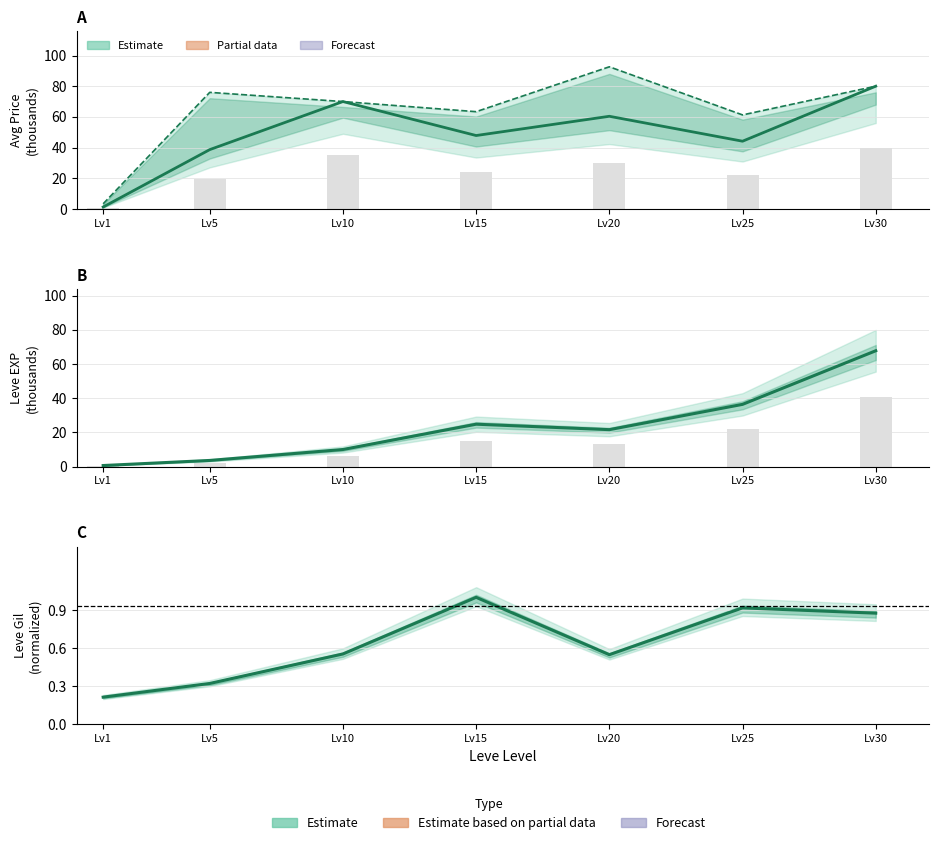

Where is currentAveragePrice (k) nearest to the value 40?

Lv5